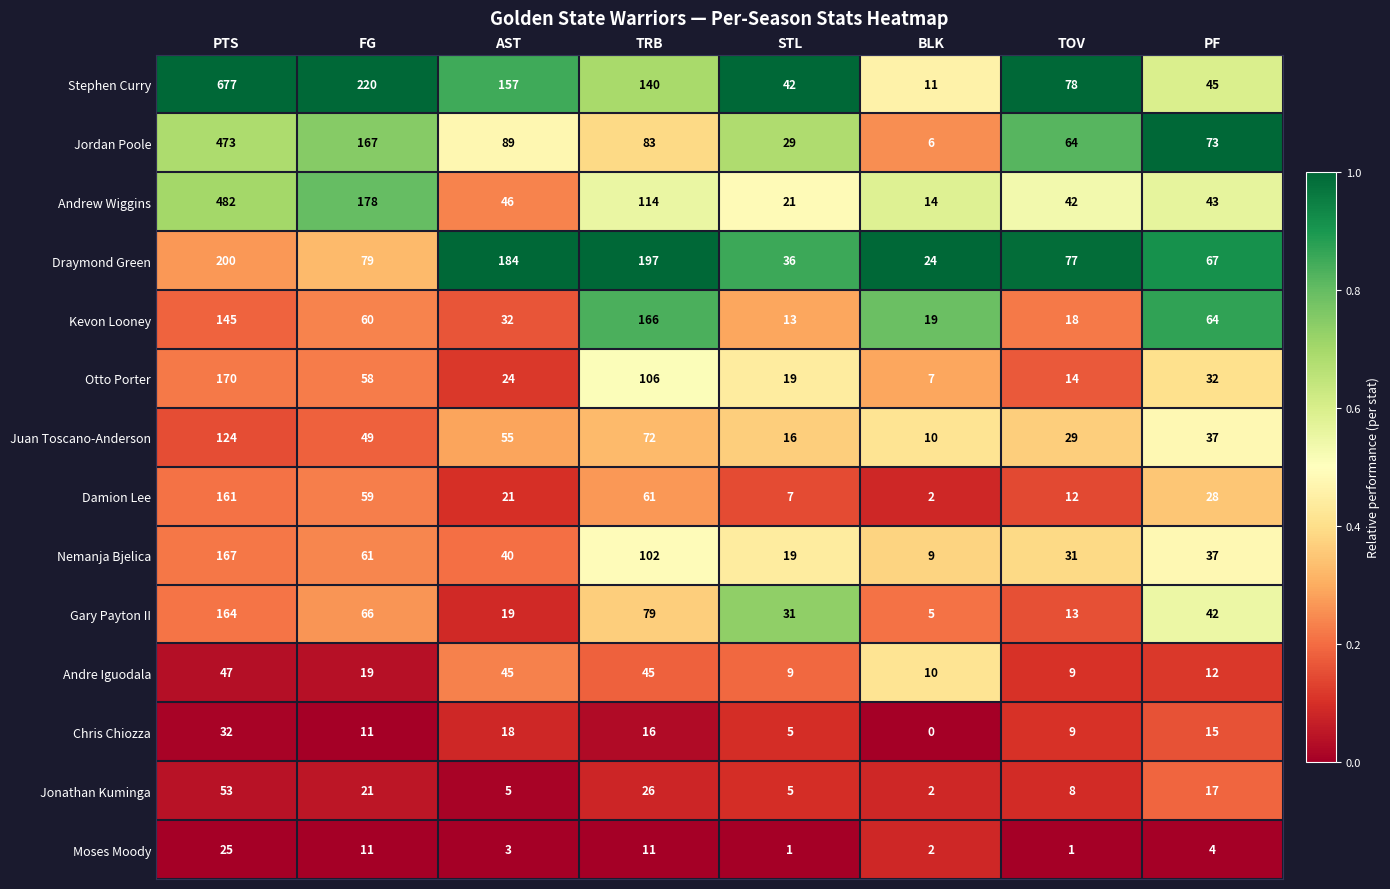

Read the Andre Iguodala value at STL.

9